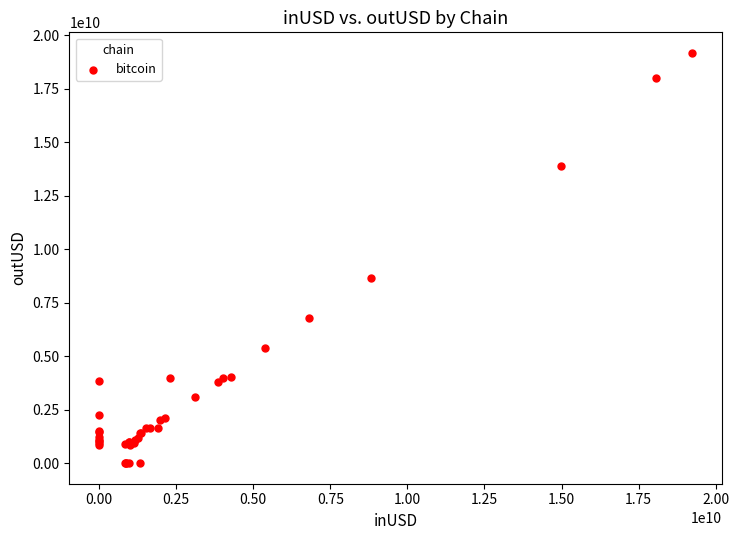

What Y value in the scatter plot is closest to 9594119458?

8644361219.5